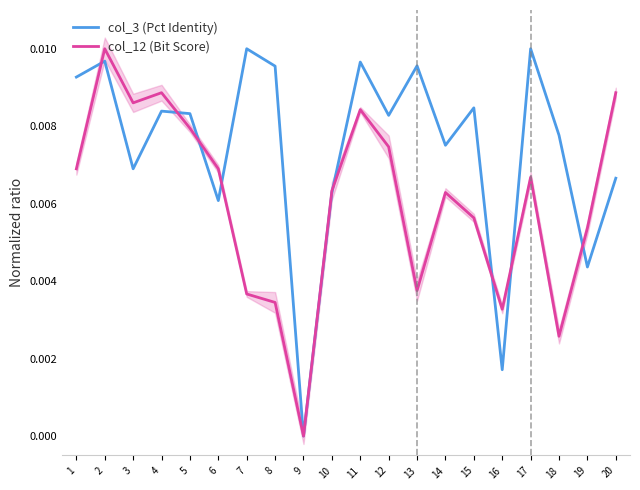

What is the sum of all col_12 (Bit Score) values?

0.1